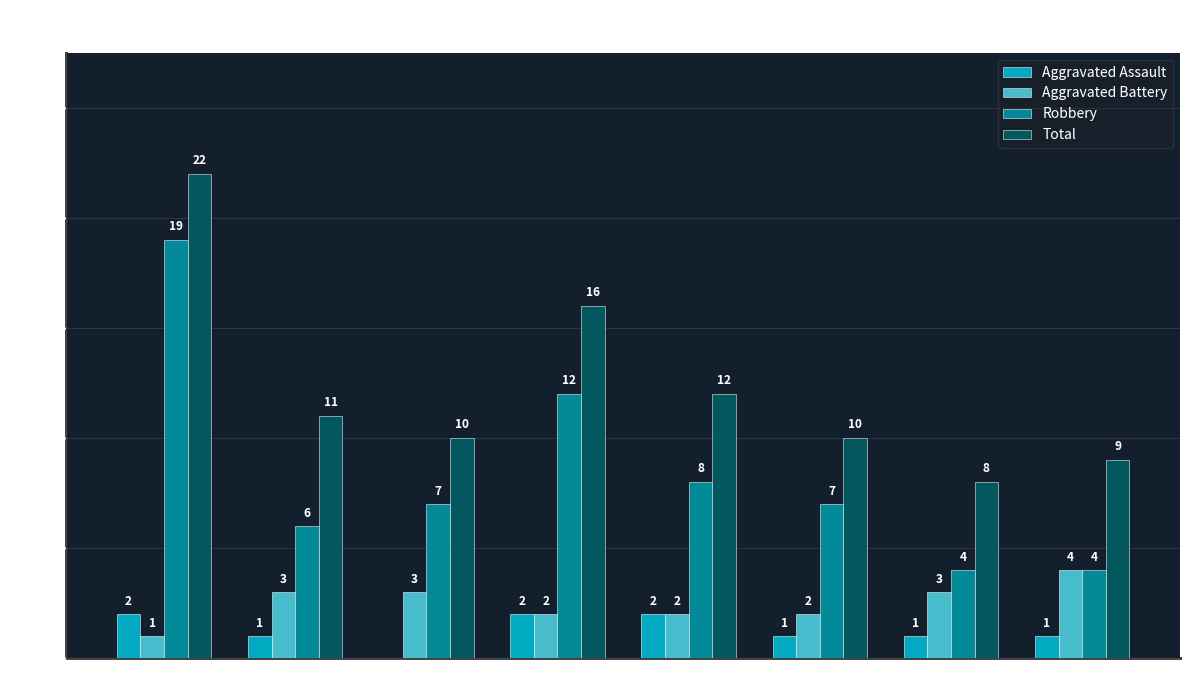

Reading left to right, extract all data points from this chart.

Aggravated Assault: 2015=2	2016=1	2017=0	2018=2	2019=2	2020=1	2021=1	2022=1
Aggravated Battery: 2015=1	2016=3	2017=3	2018=2	2019=2	2020=2	2021=3	2022=4
Robbery: 2015=19	2016=6	2017=7	2018=12	2019=8	2020=7	2021=4	2022=4
Total: 2015=22	2016=11	2017=10	2018=16	2019=12	2020=10	2021=8	2022=9